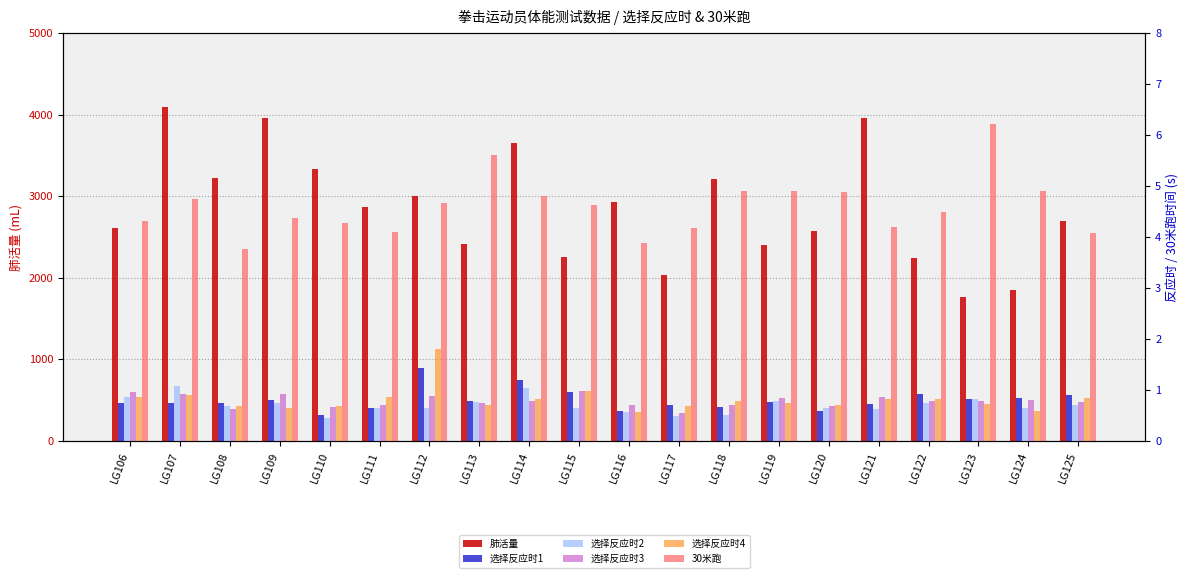

What is the average value of the 肺活量 series?

2853.2